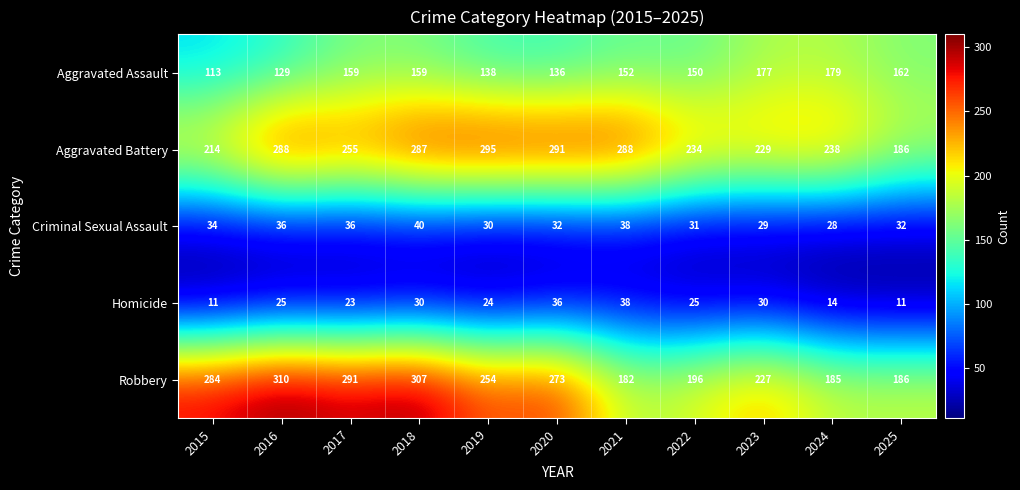

List the series in order of their peak value, lowest first.

Homicide, Criminal Sexual Assault, Aggravated Assault, Aggravated Battery, Robbery